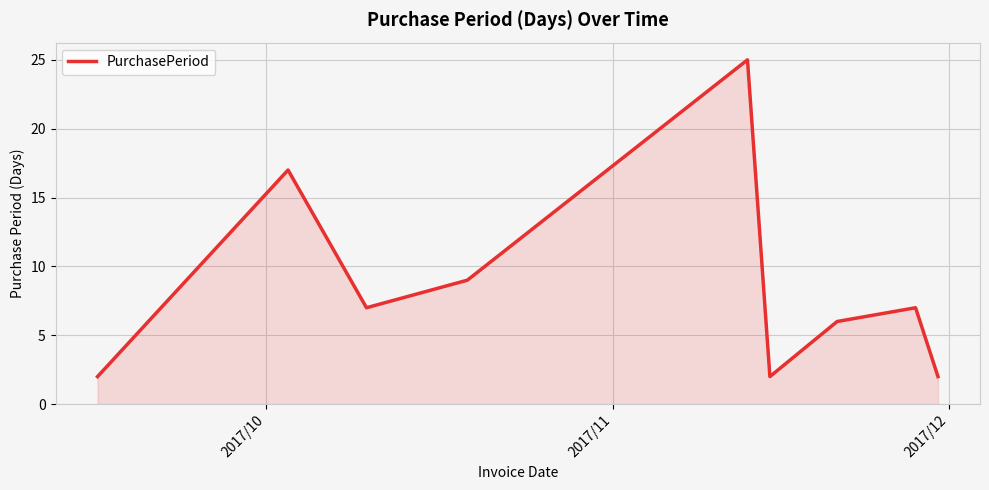

How many lines are shown in the chart?

1